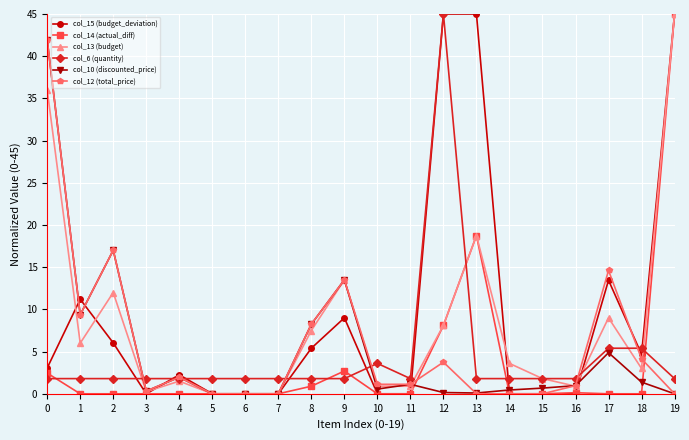

What is the approximate value of col_13 (budget) at 13?

18.8